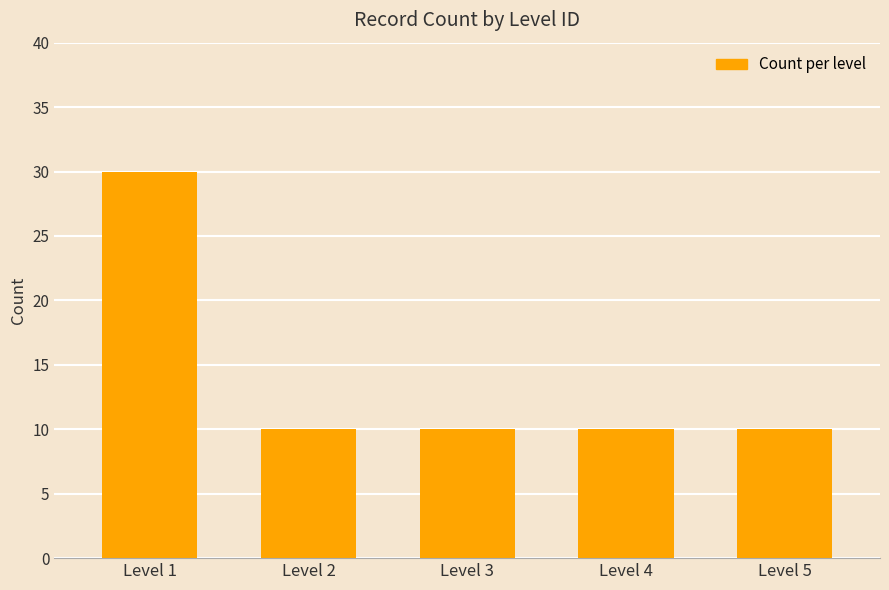

What is the minimum value shown in the chart?

10